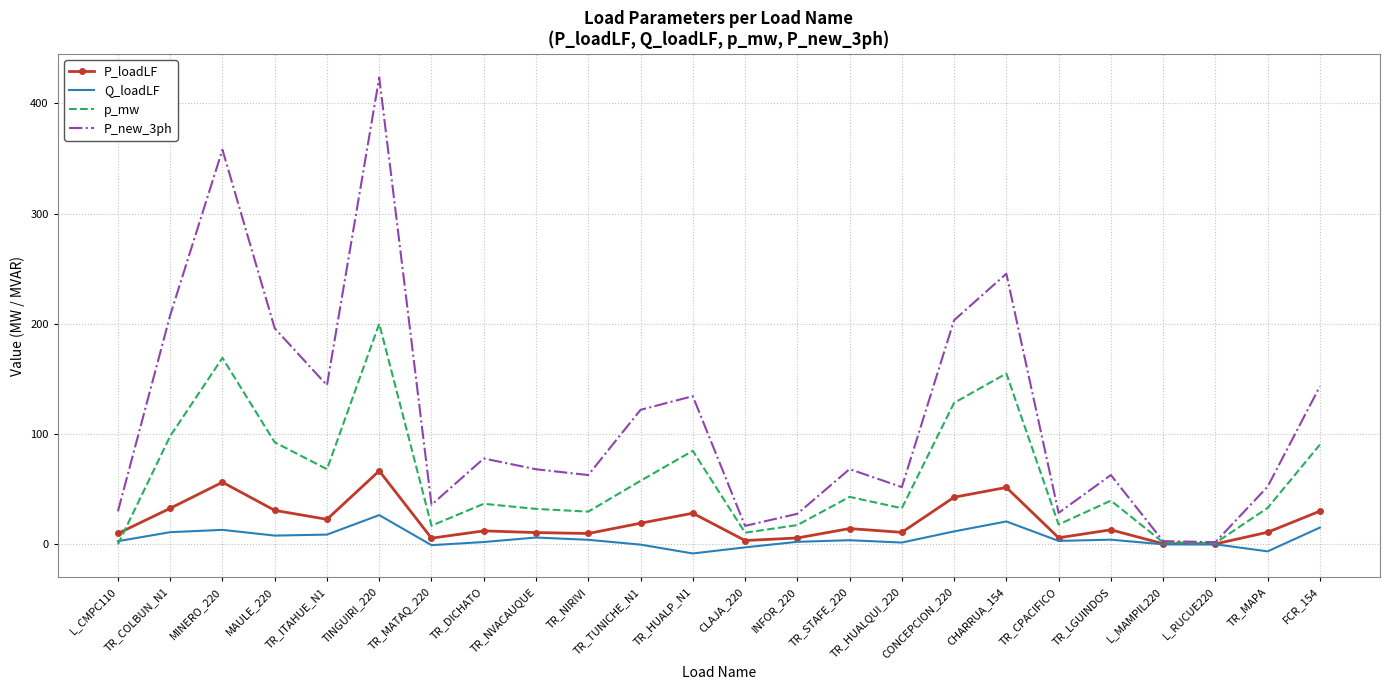

List the series in order of their peak value, lowest first.

Q_loadLF, P_loadLF, p_mw, P_new_3ph